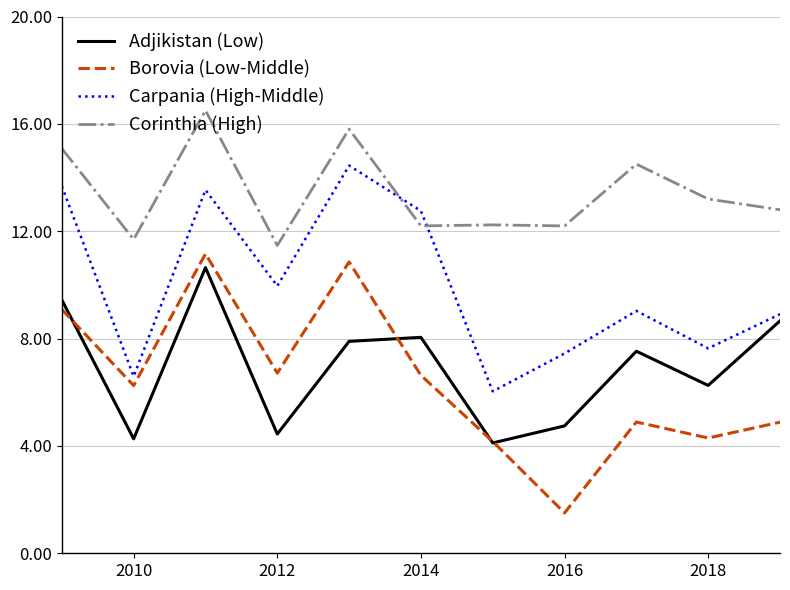

What is the highest value of the Borovia (Low-Middle) series?

11.2